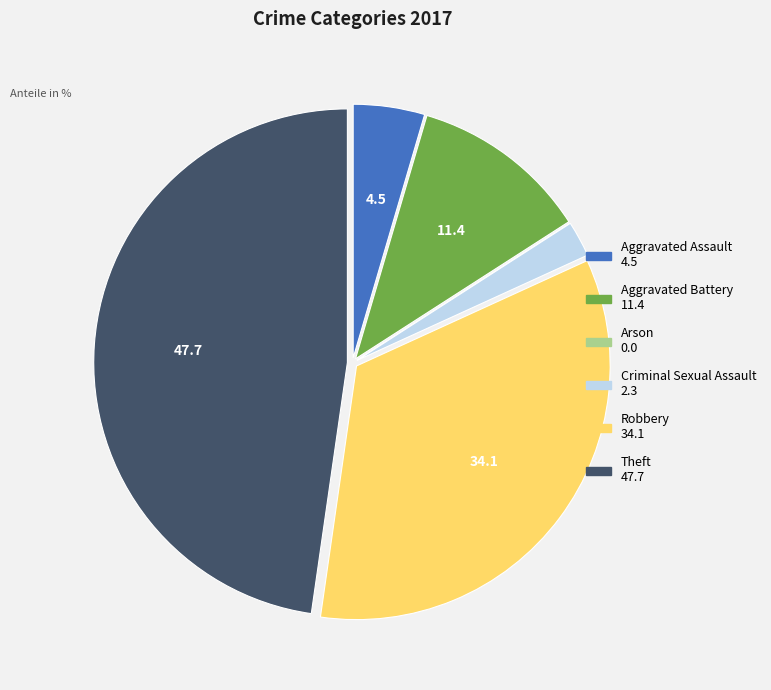

Which has a higher value, Criminal Sexual Assault or Aggravated Assault?

Aggravated Assault